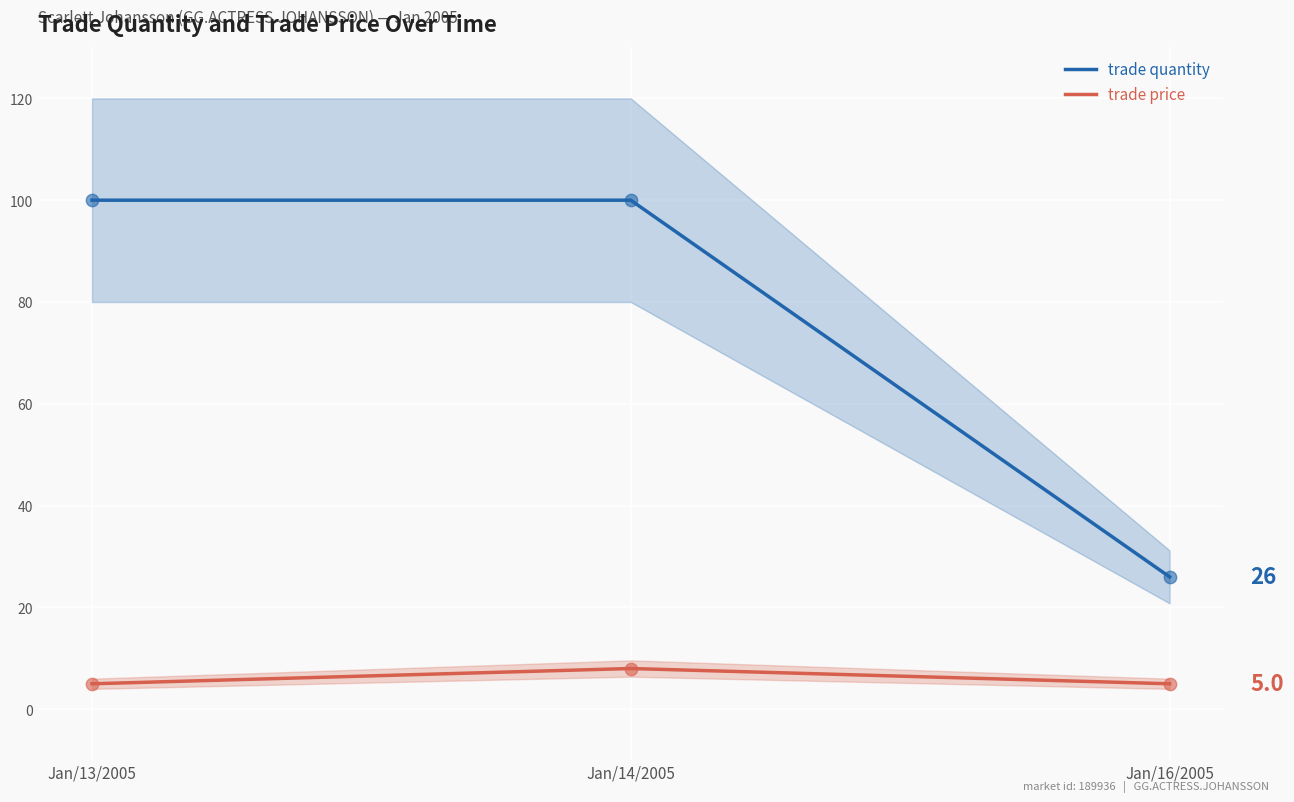

Which series has the largest total across all categories?

trade quantity